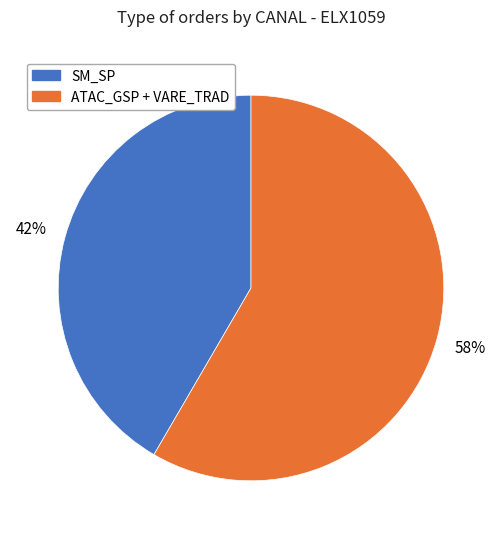

Is there any slice that represents more than half of the pie?

Yes